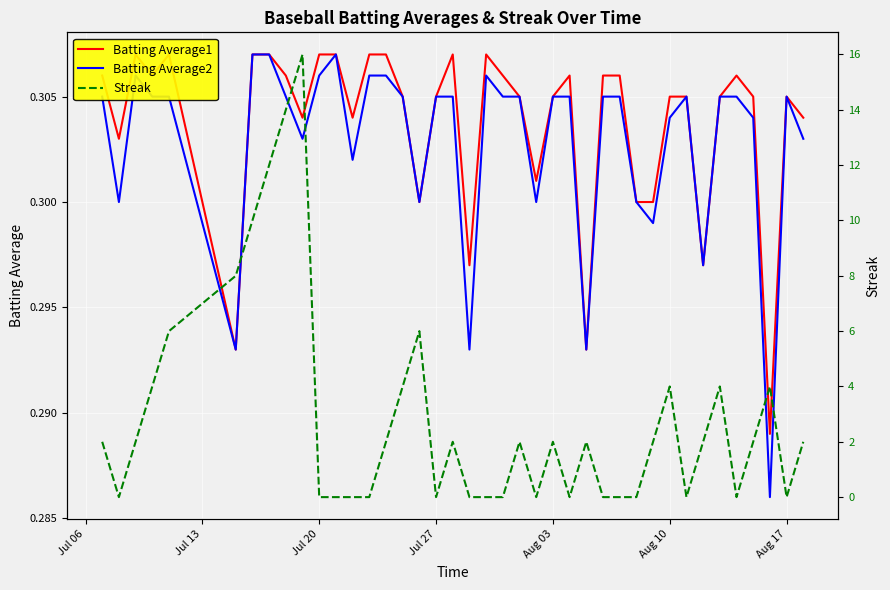

True or false: Streak has a value of 0.0 at Jul 27.

True